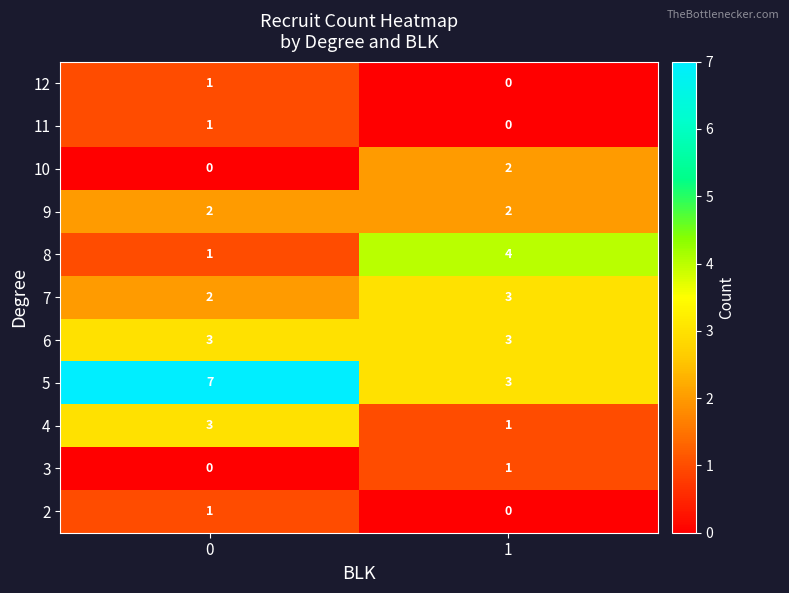

Reading left to right, what are all the values shown in this chart?

12: 0=1	1=0
11: 0=1	1=0
10: 0=0	1=2
9: 0=2	1=2
8: 0=1	1=4
7: 0=2	1=3
6: 0=3	1=3
5: 0=7	1=3
4: 0=3	1=1
3: 0=0	1=1
2: 0=1	1=0